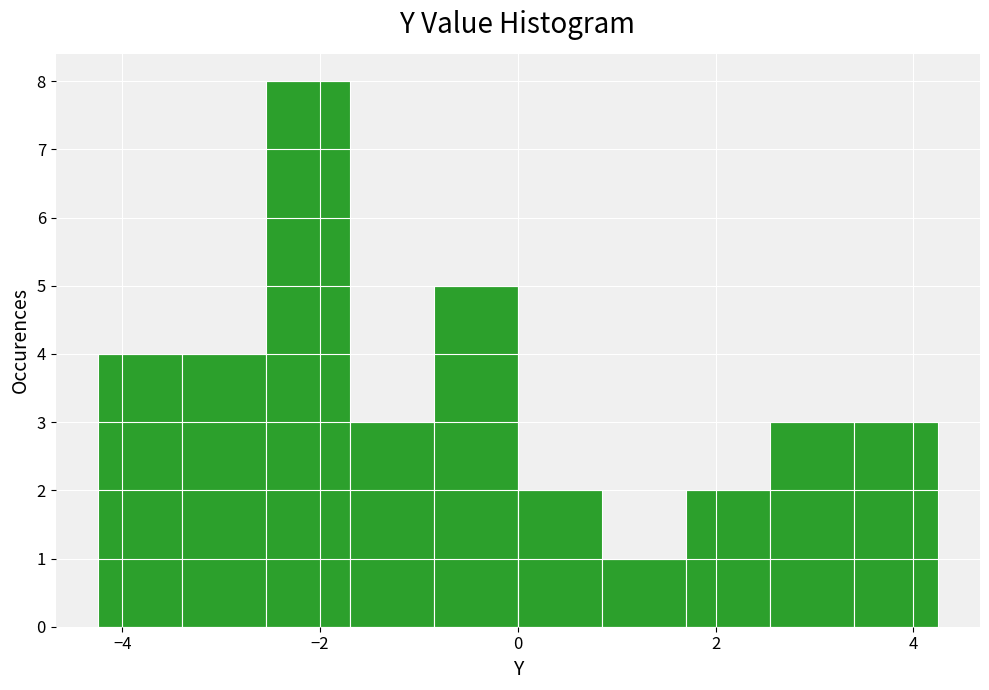

Which range on the x-axis has the tallest bar?

-2.55 to -1.70